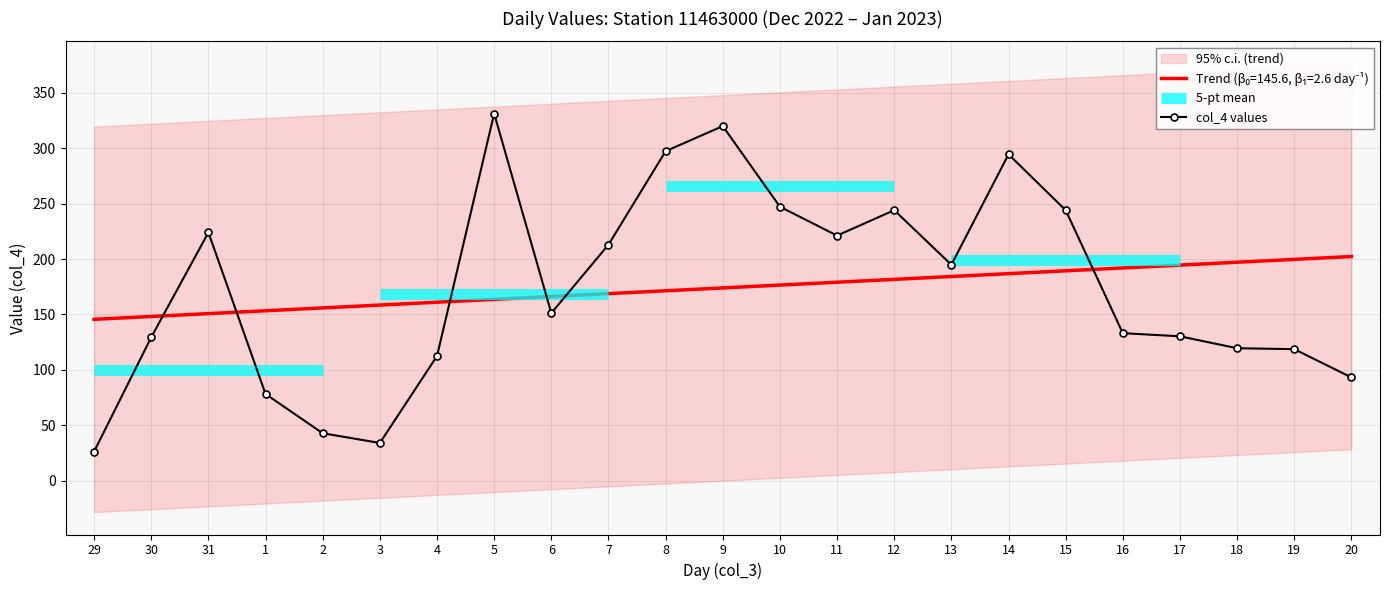

At which label does the data first exceed 151?

31